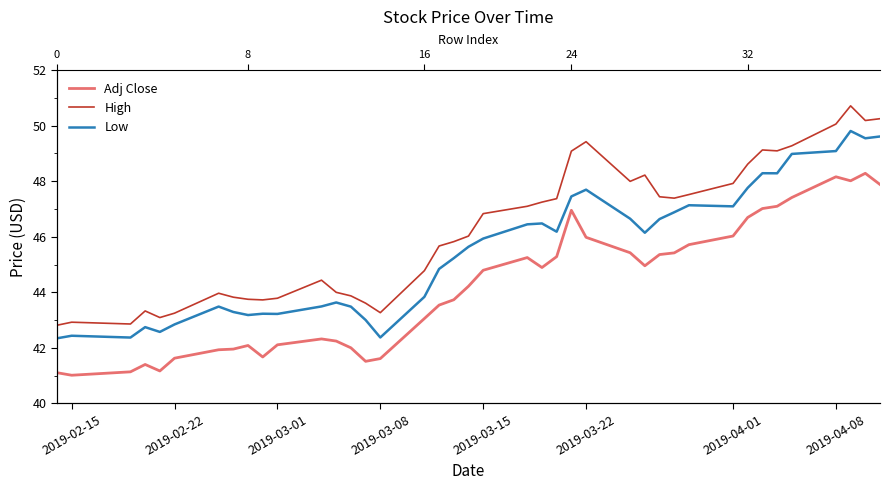

What is the value of the Low point at the 35th from the left?

48.3